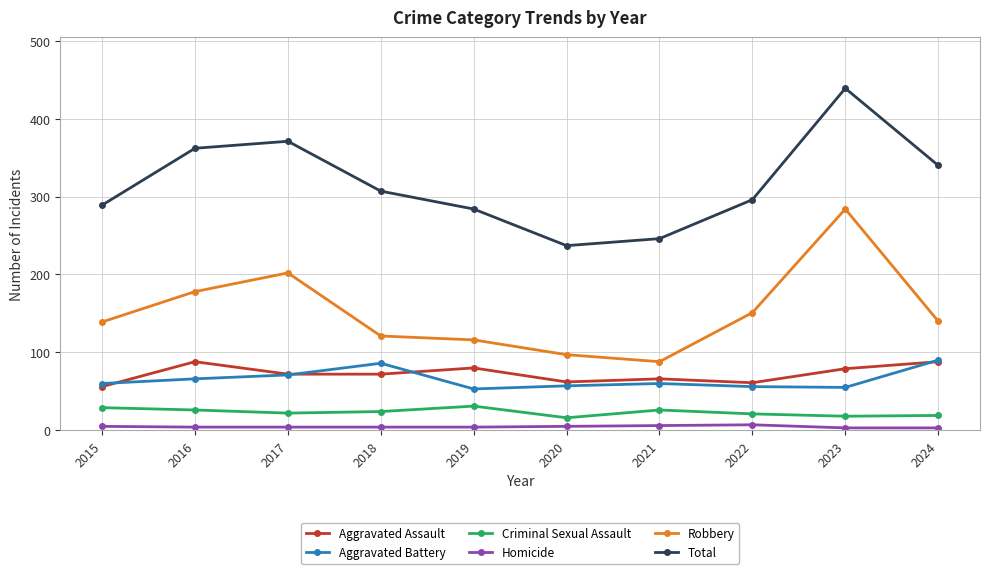

Between 2016 and 2023, which series saw the biggest shift?

Robbery